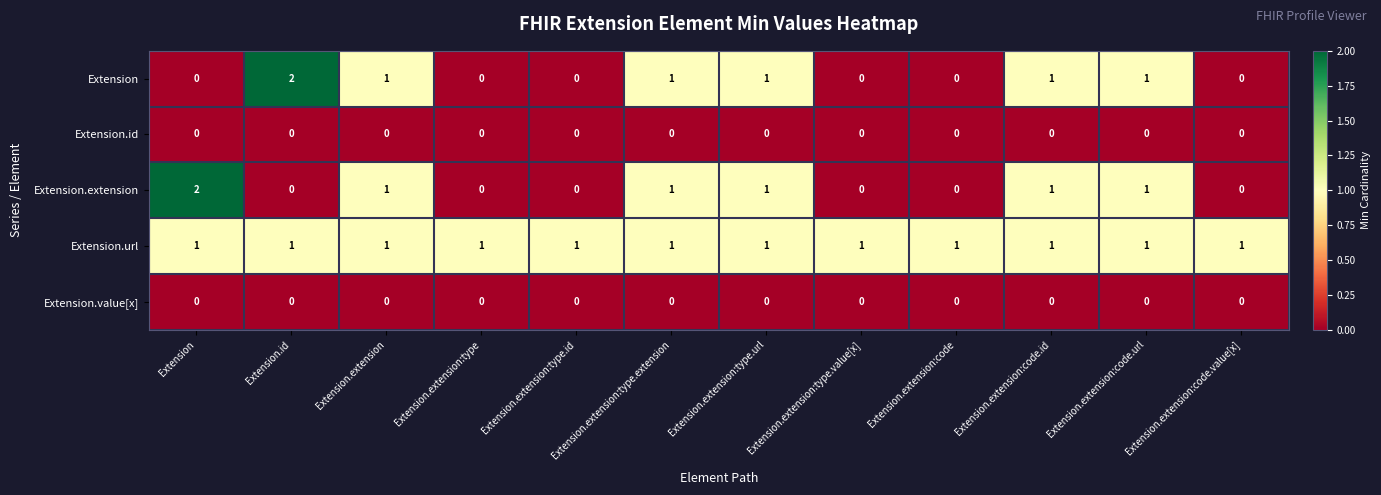

What is the total value across all series at Extension.extension:type.extension?

3